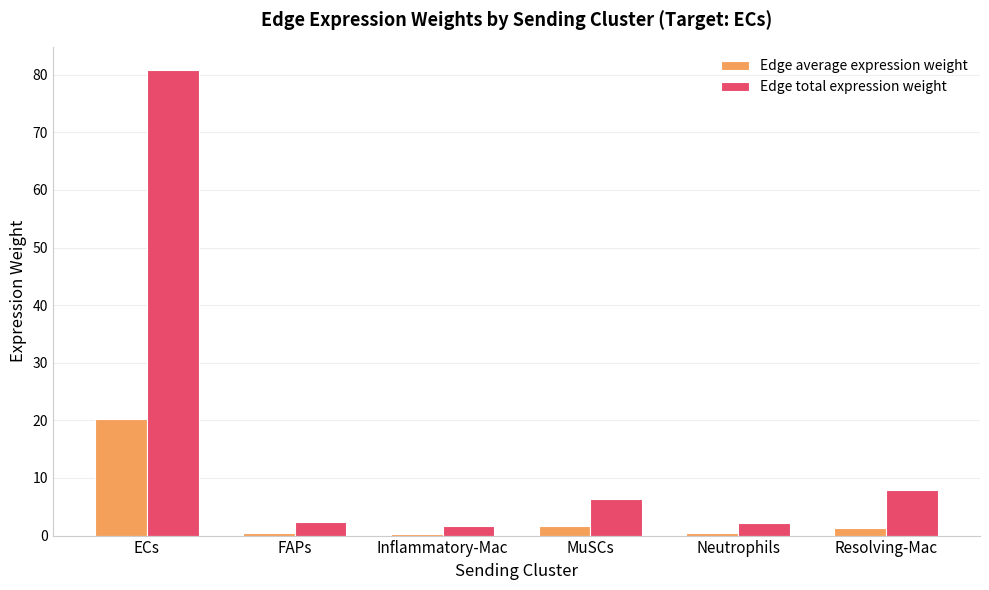

What is the value of the Edge average expression weight bar at the 2nd from the left?

0.4